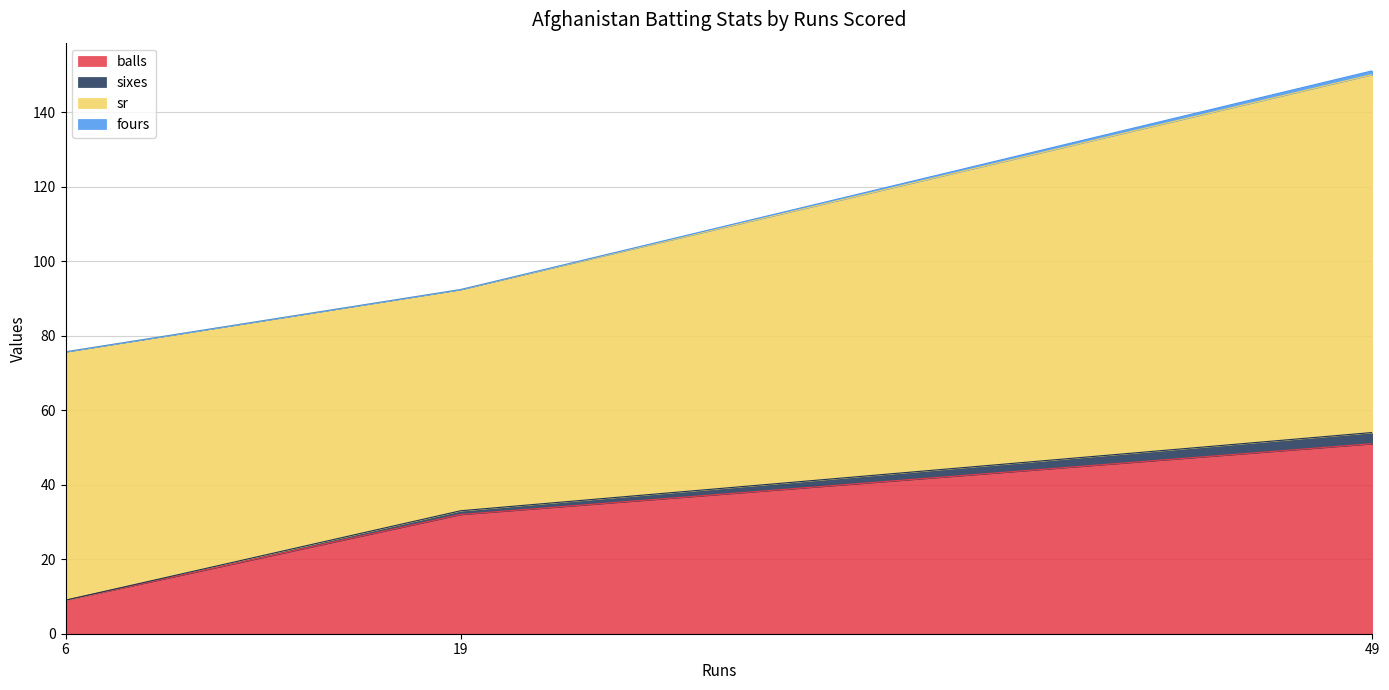

At which category is the sum across all series the highest?

49